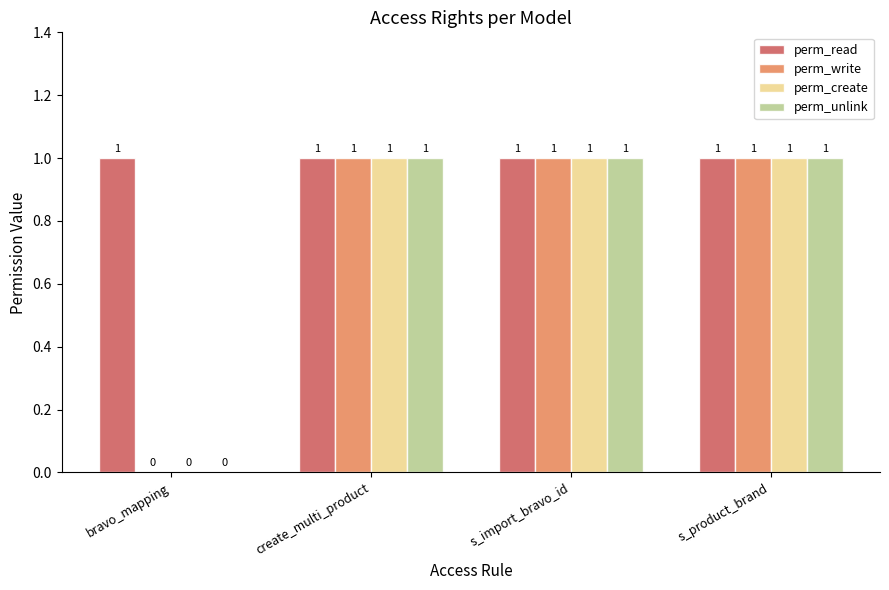

What is the sum of the perm_read values at create_multi_product and s_import_bravo_id?

2